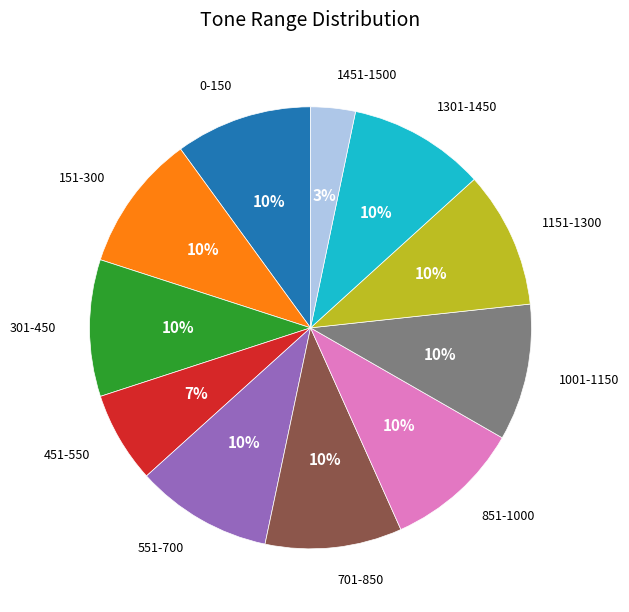

To the nearest percent, what is the combined percentage of 1001-1150 and 0-150?

20%